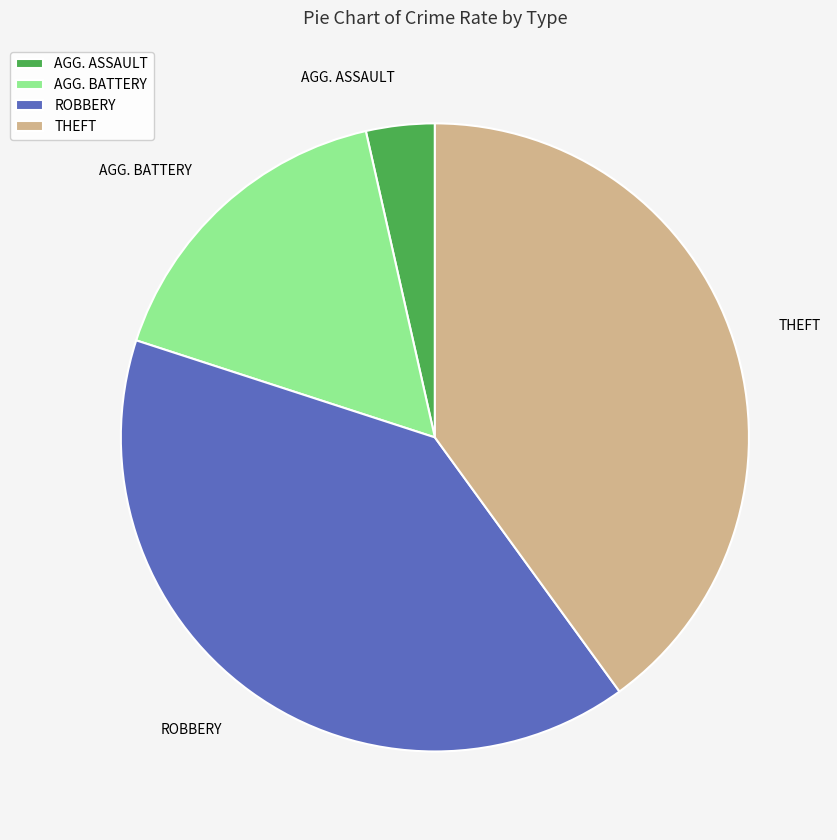

How many slices are in this pie chart?

4